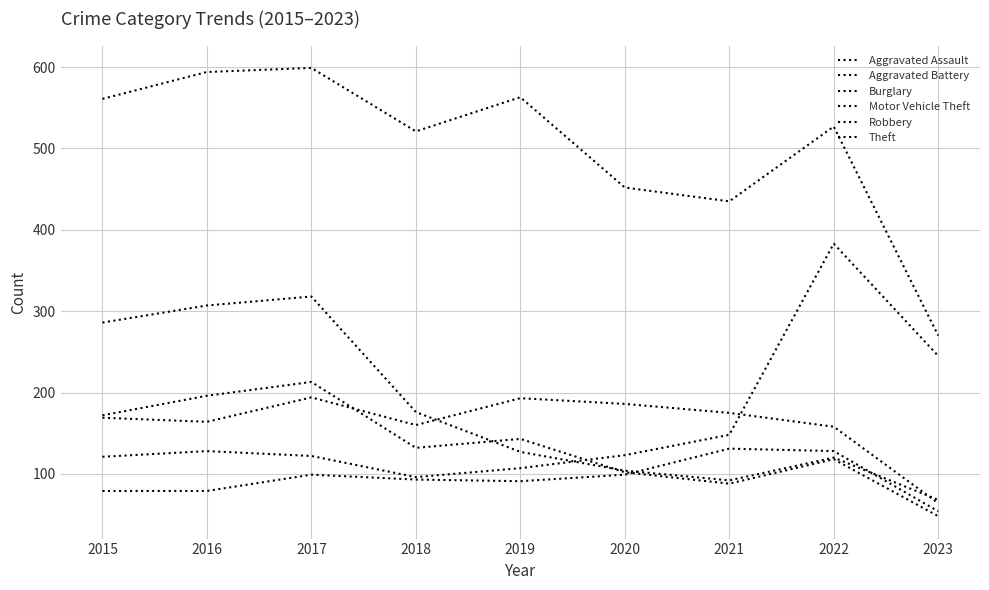

Does the chart have visible grid lines?

Yes